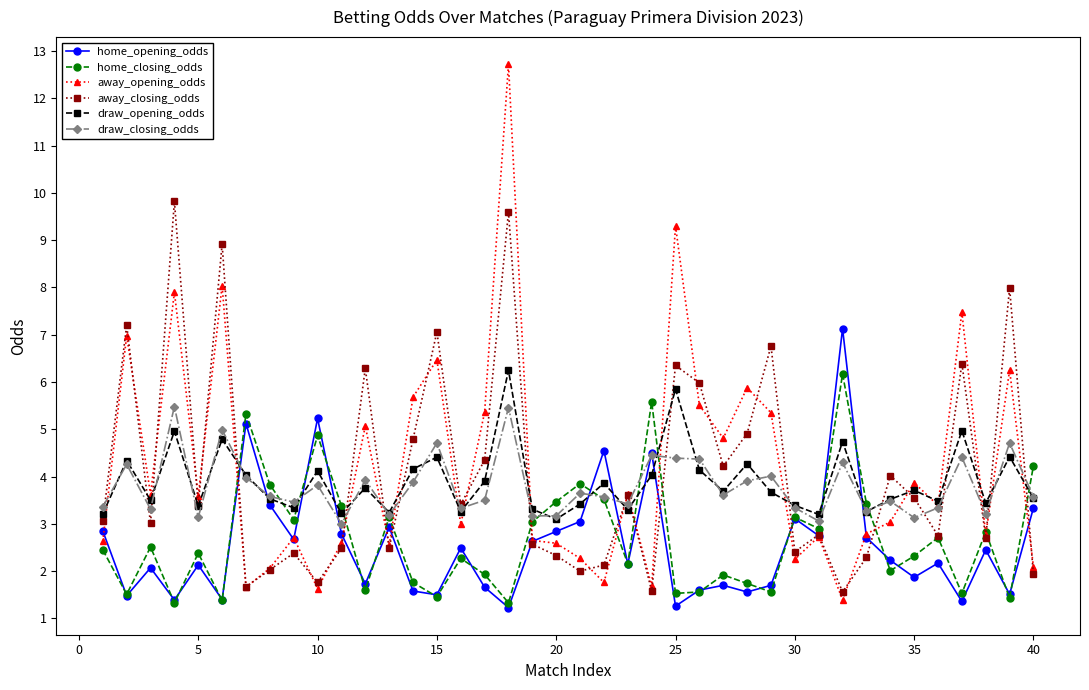

What is the minimum value shown in the chart?

1.2